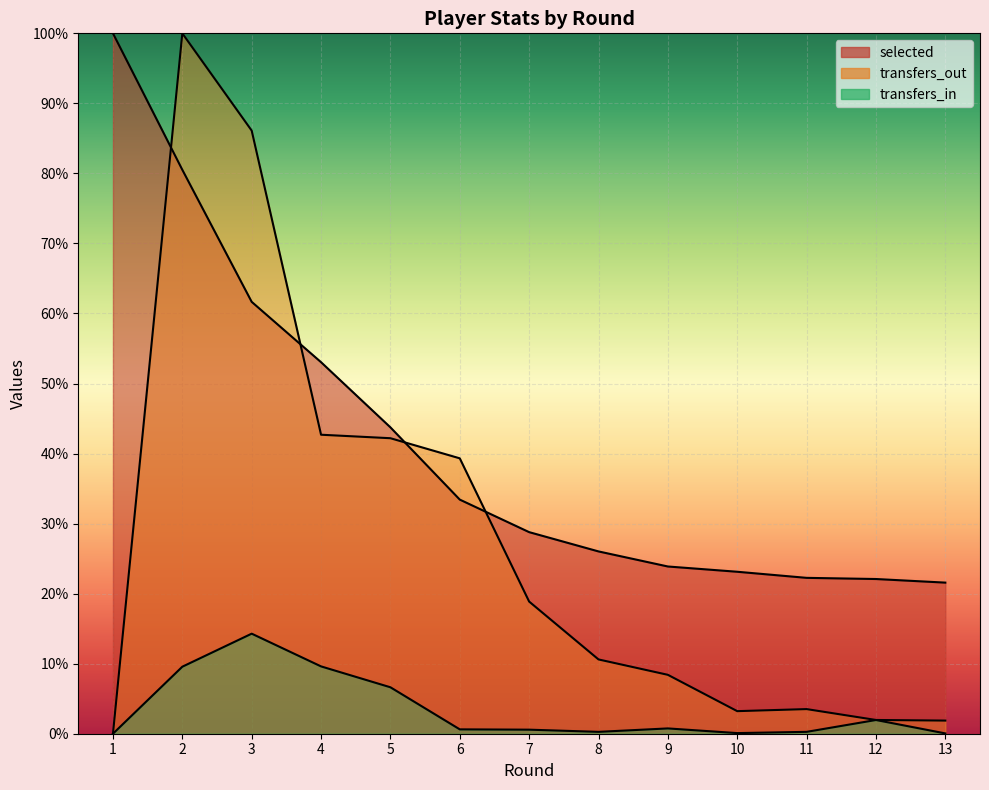

Rank the series at 11 from lowest to highest value.

transfers_in, transfers_out, selected